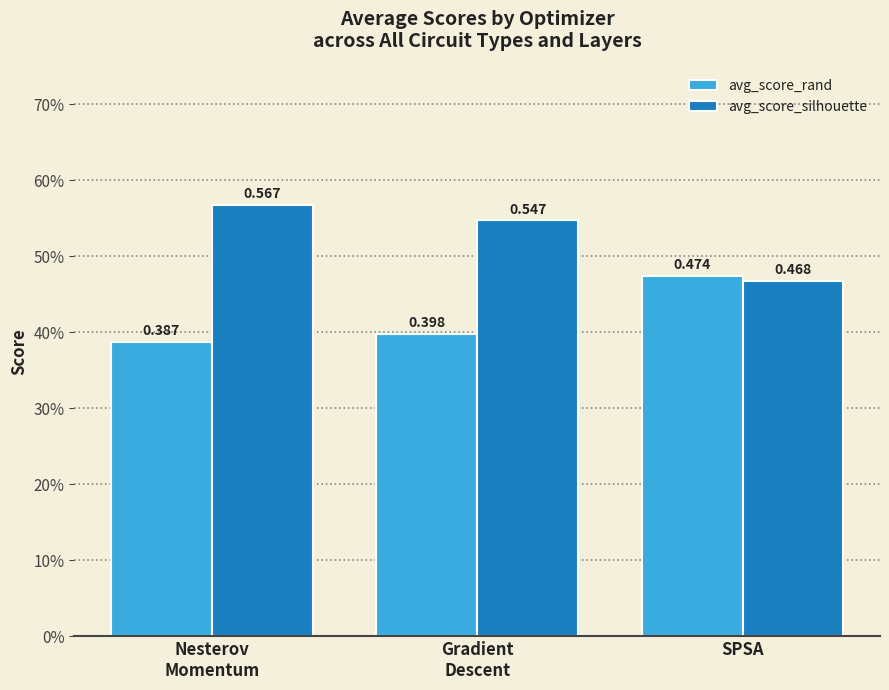

The value of avg_score_silhouette at Gradient
Descent is 0.8. True or false?

False